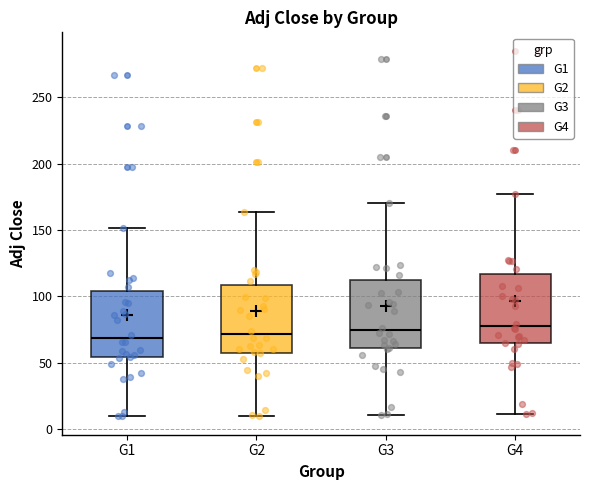

Where is the upper edge of the box for G1 on the y-axis? The values are not printed on the chart, so give them approximately, as read against the axis.

105